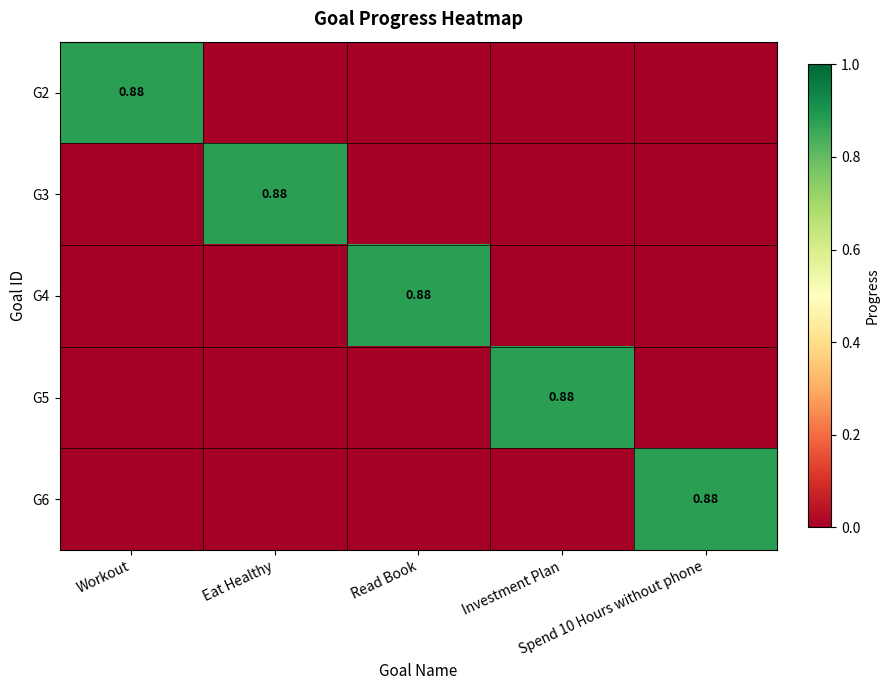

What is the greatest value displayed?

0.9